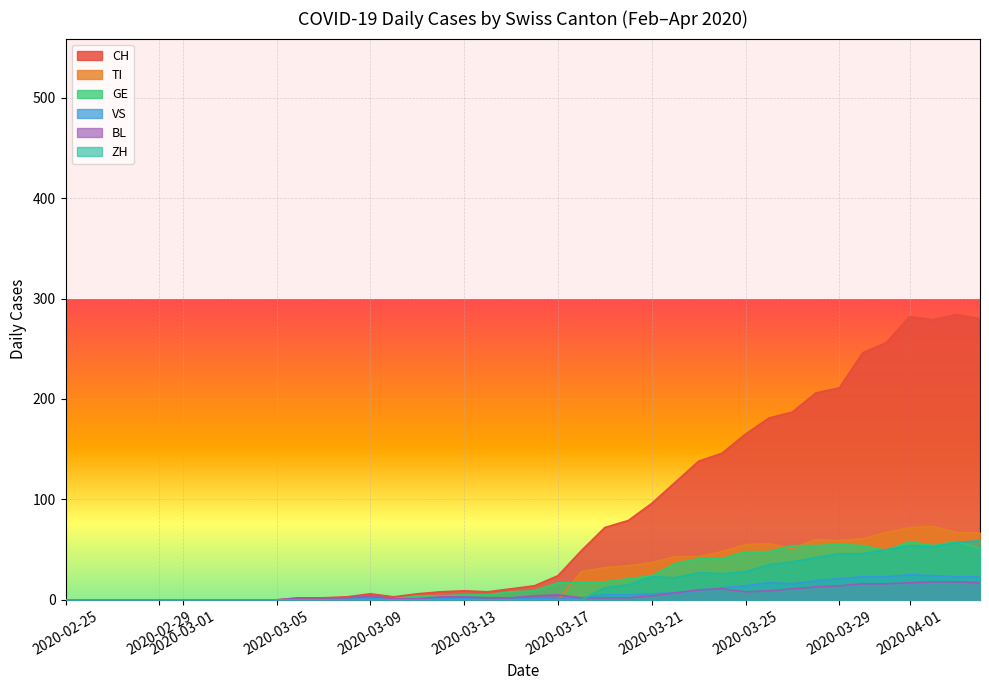

Between which two adjacent categories do BL and CH first intersect?

2020-03-04 and 2020-03-09